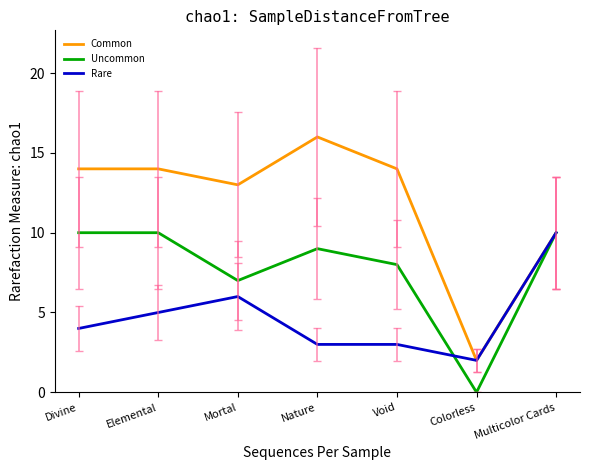

Reading right to left, transcribe all the data shown in this chart.

Common: Multicolor Cards=10	Colorless=2	Void=14	Nature=16	Mortal=13	Elemental=14	Divine=14
Uncommon: Multicolor Cards=10	Colorless=0	Void=8	Nature=9	Mortal=7	Elemental=10	Divine=10
Rare: Multicolor Cards=10	Colorless=2	Void=3	Nature=3	Mortal=6	Elemental=5	Divine=4